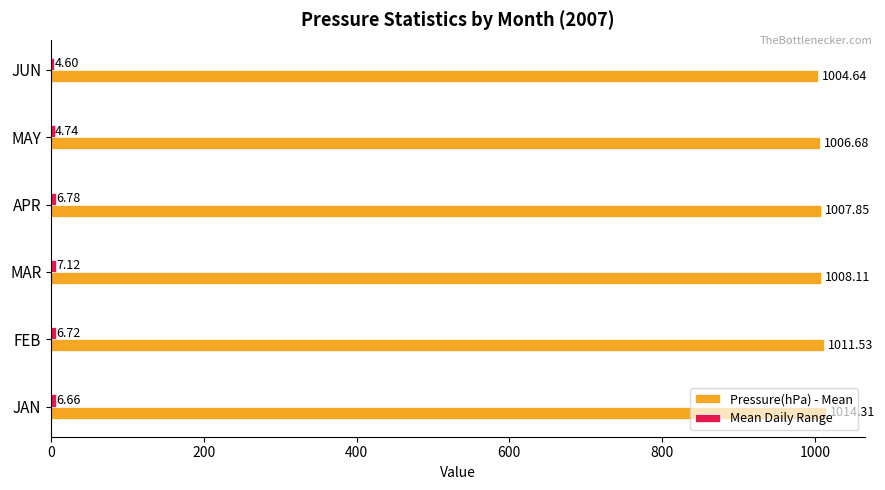

Which category has the highest value in the Pressure(hPa) - Mean series?

JAN